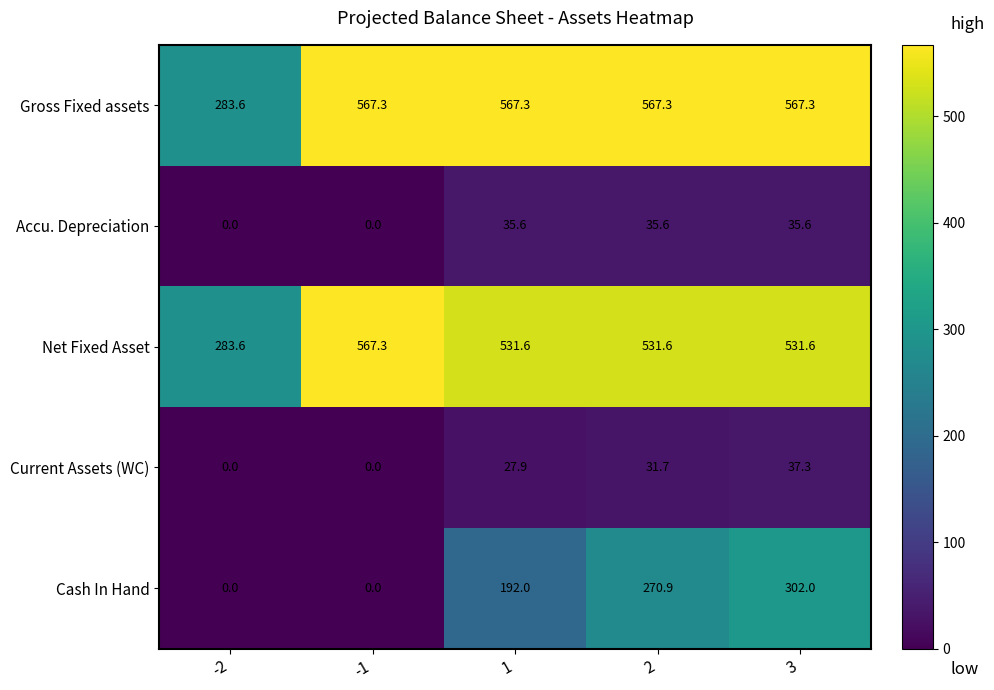

The Current Assets (WC) series shows 12.3 at 2. True or false?

False